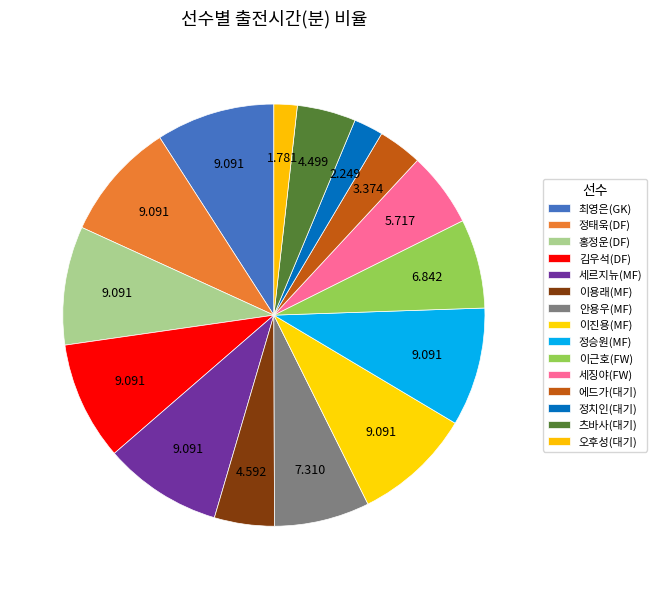

Rank the categories by value from lowest to highest.

오후성(대기), 정치인(대기), 에드가(대기), 츠바사(대기), 이용래(MF), 세징야(FW), 이근호(FW), 안용우(MF), 최영은(GK), 정태욱(DF), 홍정운(DF), 김우석(DF), 세르지뉴(MF), 이진용(MF), 정승원(MF)